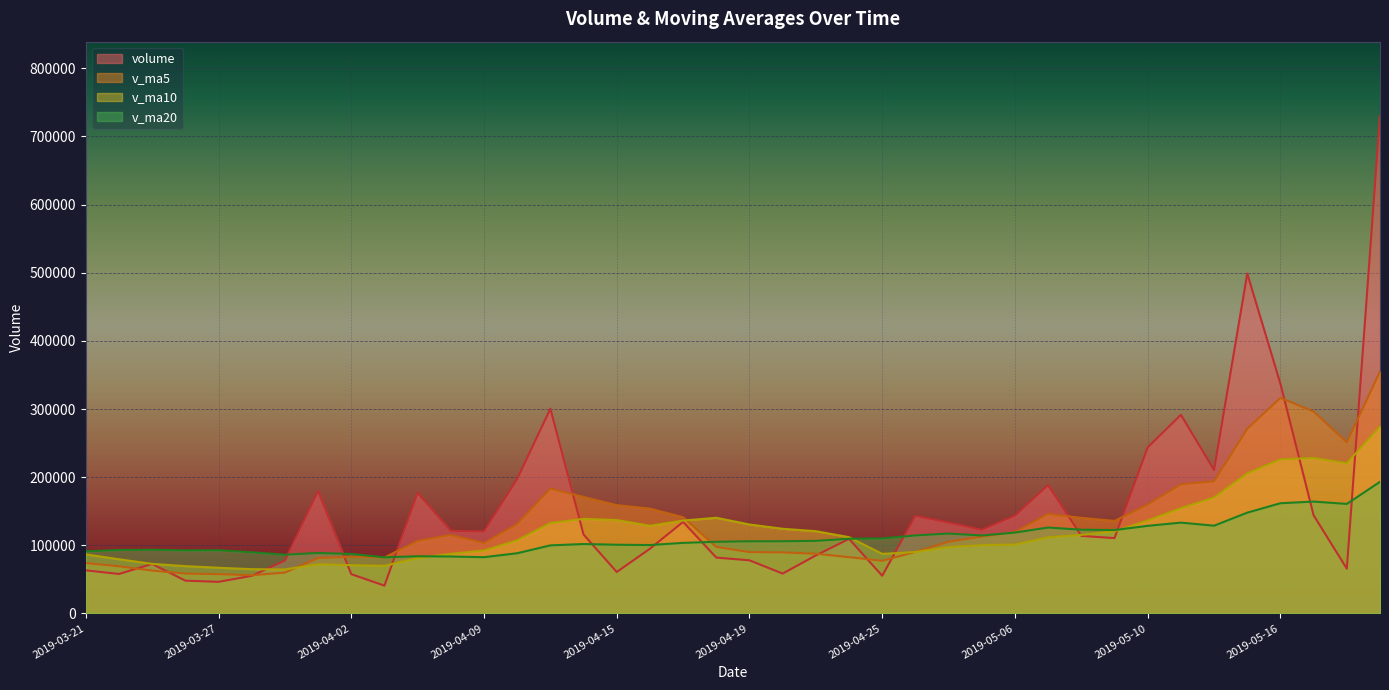

True or false: v_ma20 has more than 0 interior local peaks.

True